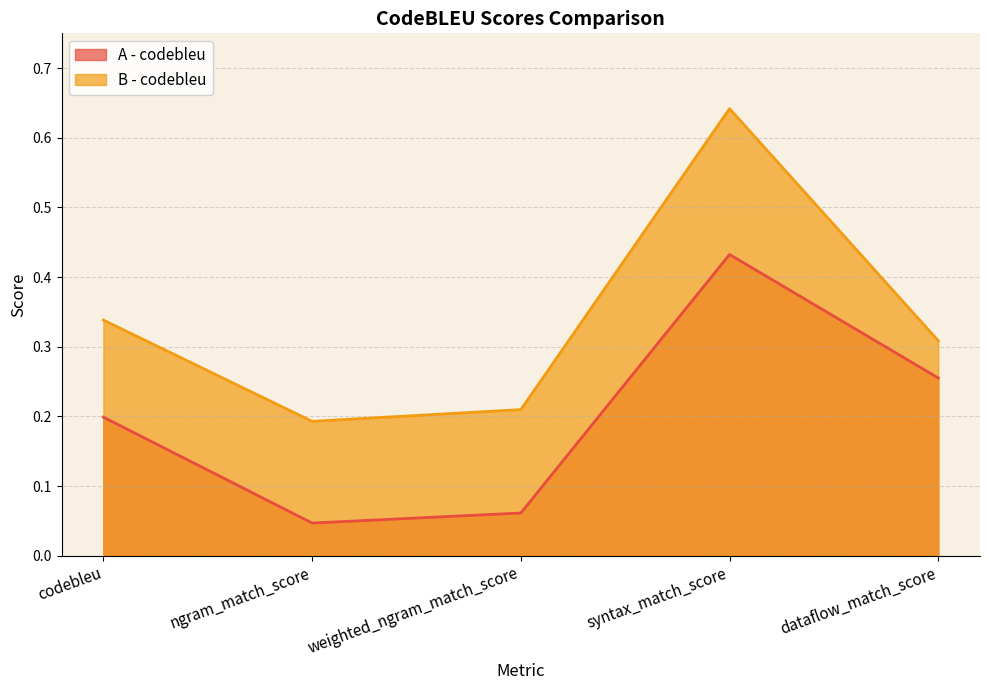

Rank the categories by A - codebleu value from highest to lowest.

syntax_match_score, dataflow_match_score, codebleu, weighted_ngram_match_score, ngram_match_score